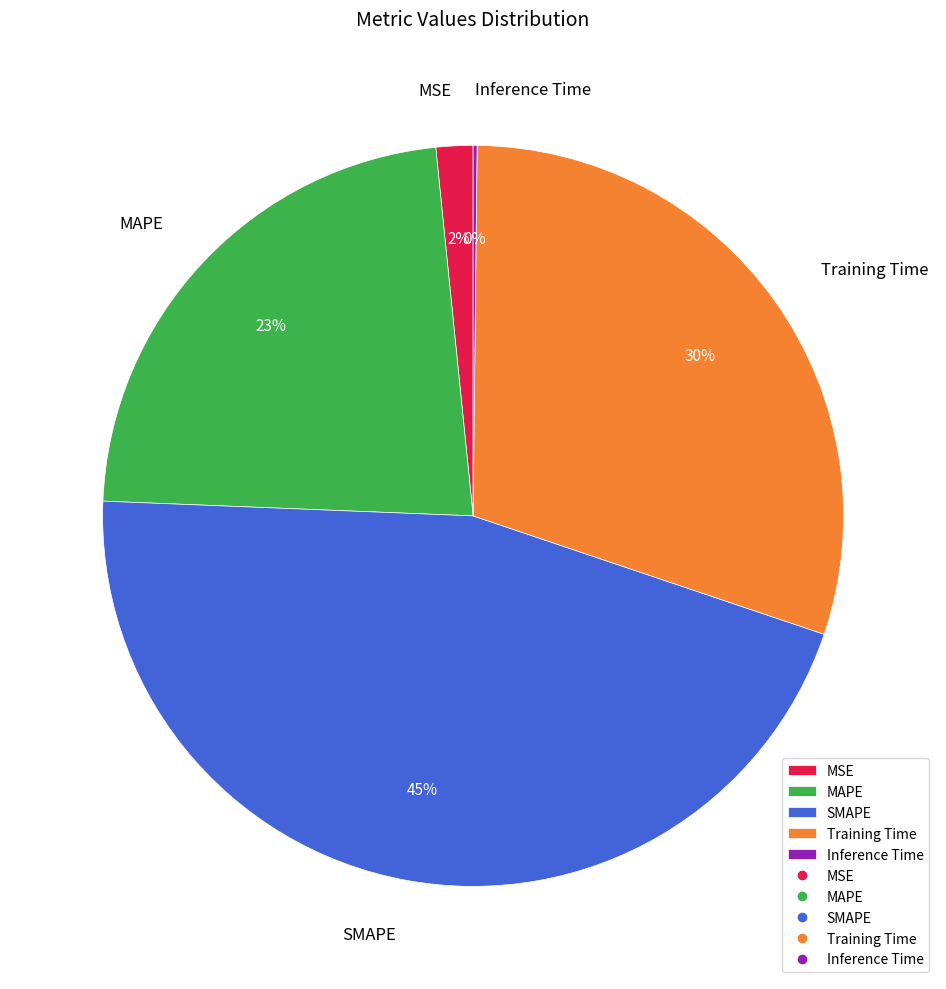

Which category has the biggest portion of the pie?

SMAPE